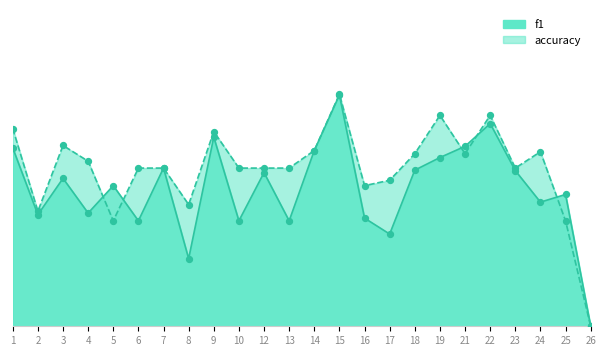

Which series has the largest Y range (max minus min)?

accuracy